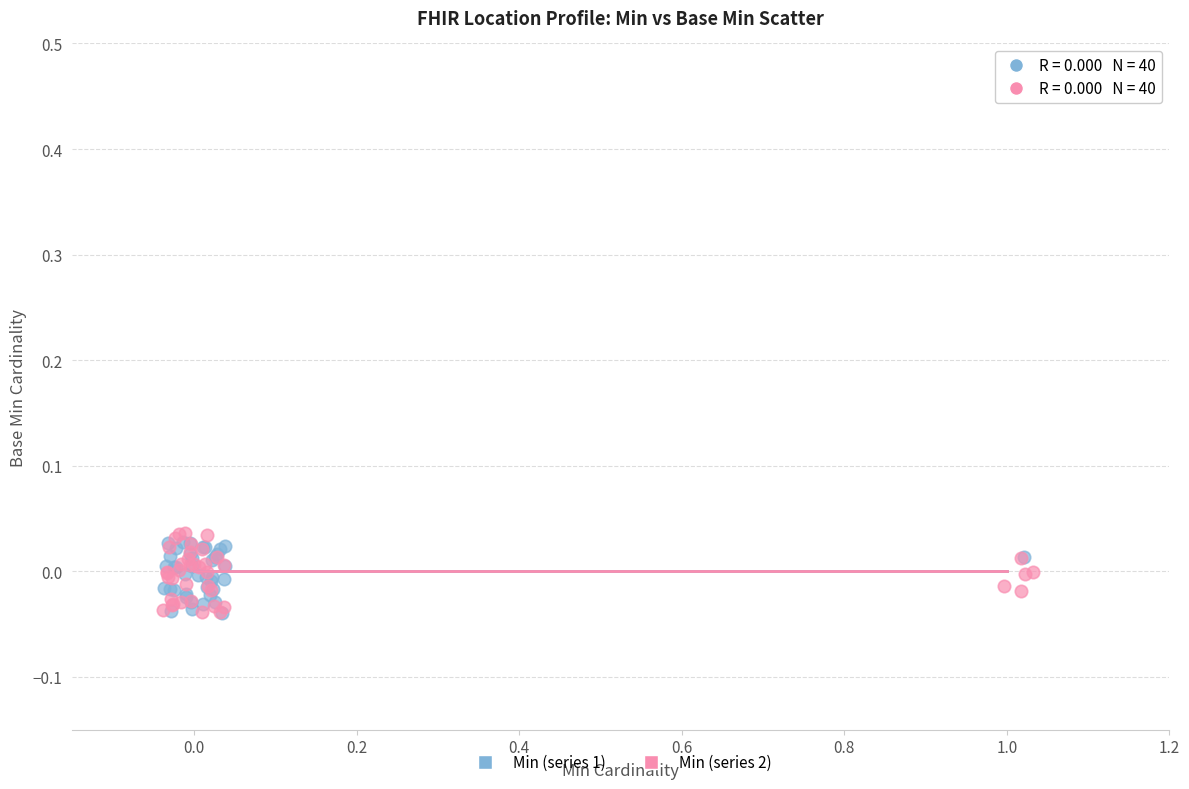

What are all the series names shown in the legend?

Min (series 1), Min (series 2)